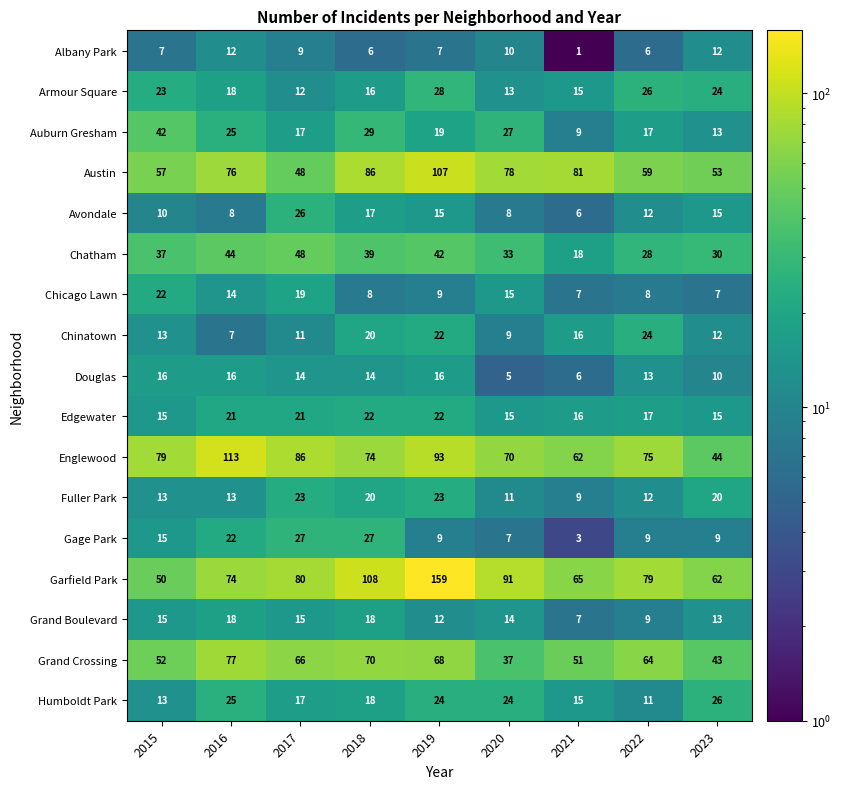

What is the difference between the highest and lowest values at 2022?

73